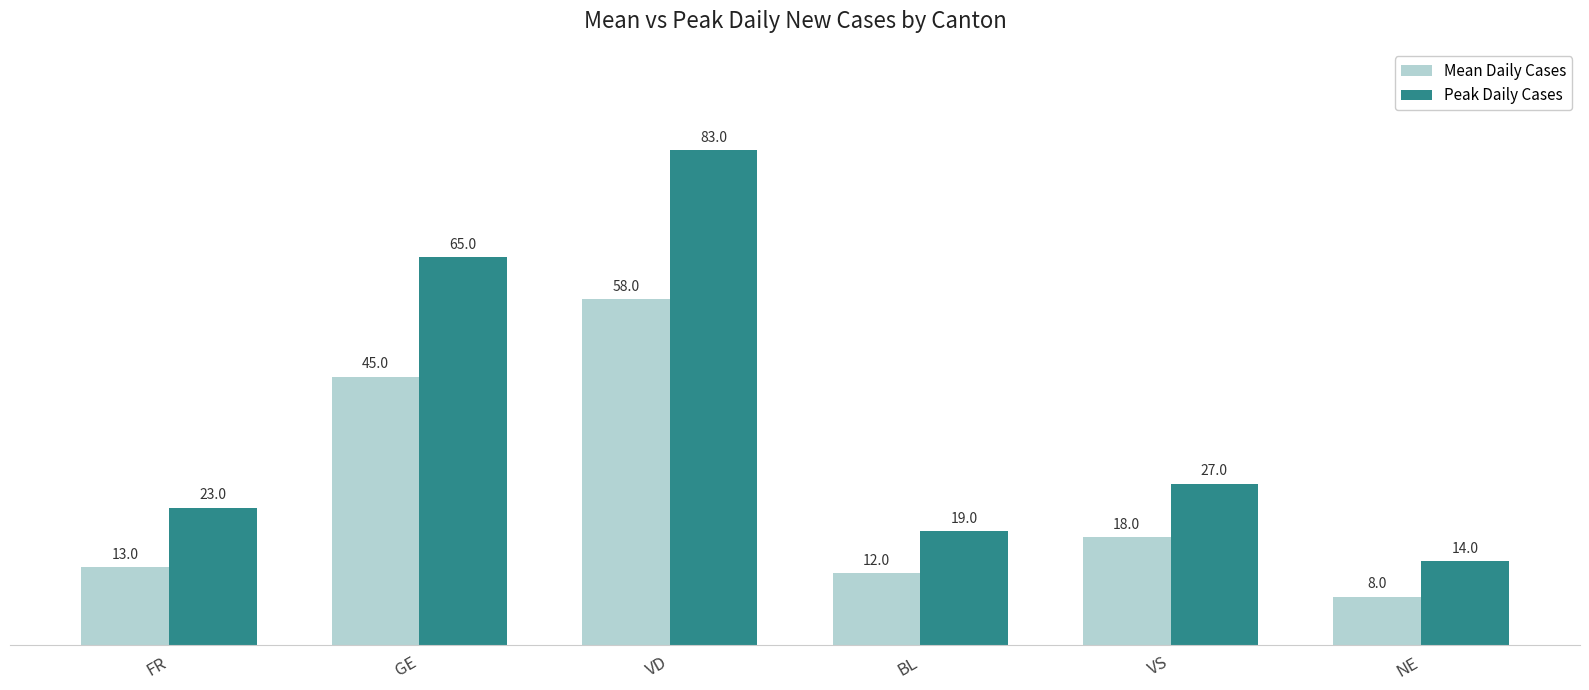

At which label does Peak Daily Cases first exceed 27?

GE